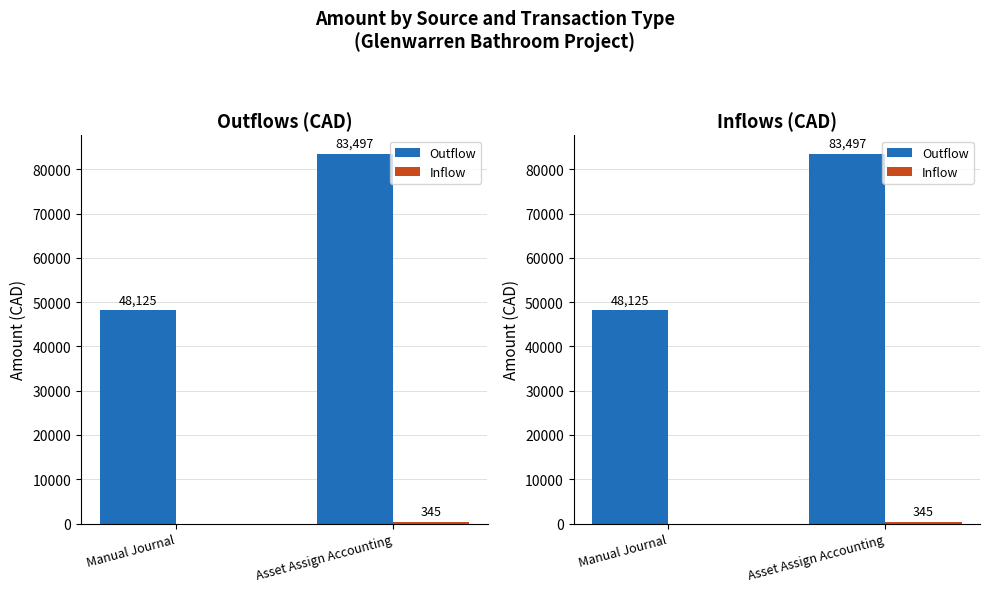

How many data points in Outflow are less than 83496?

1